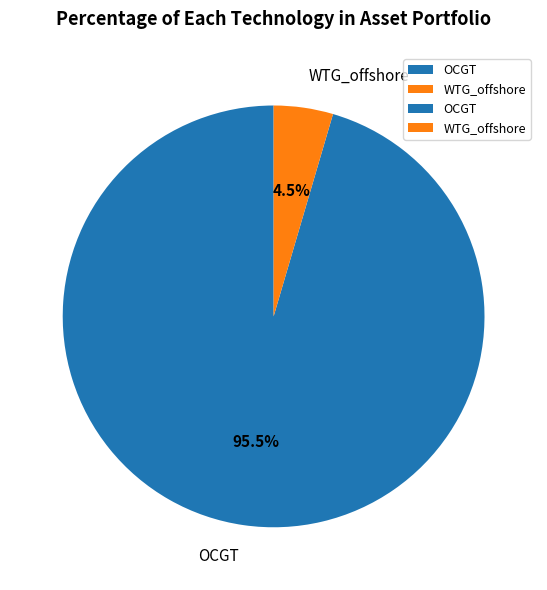

Does any single category account for the majority?

Yes